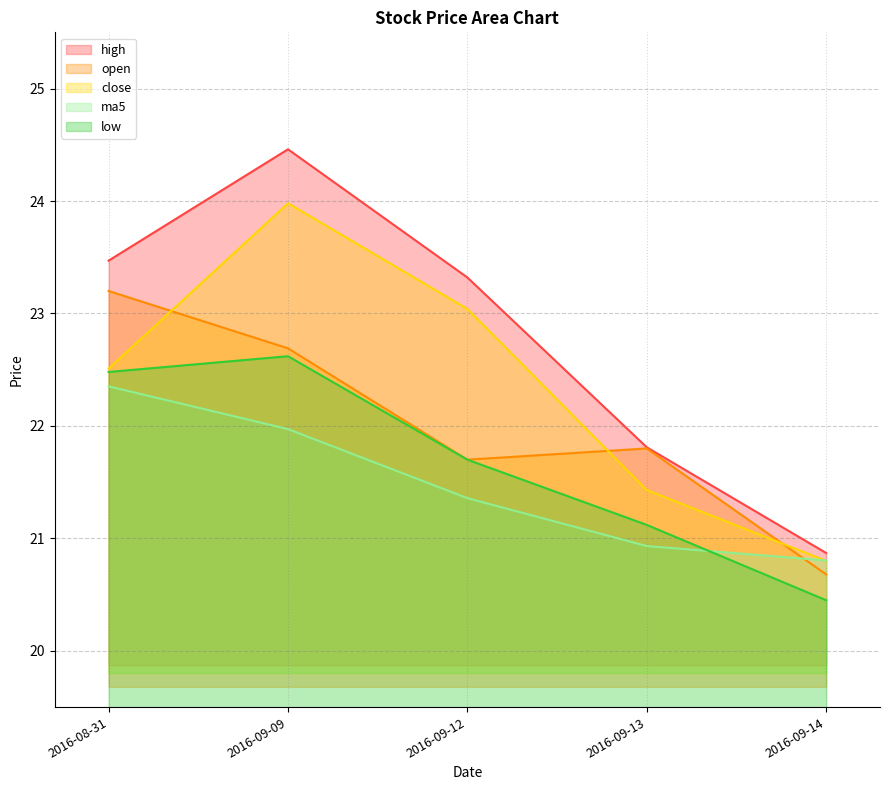

What value does the open series have at 2016-08-31?

23.2